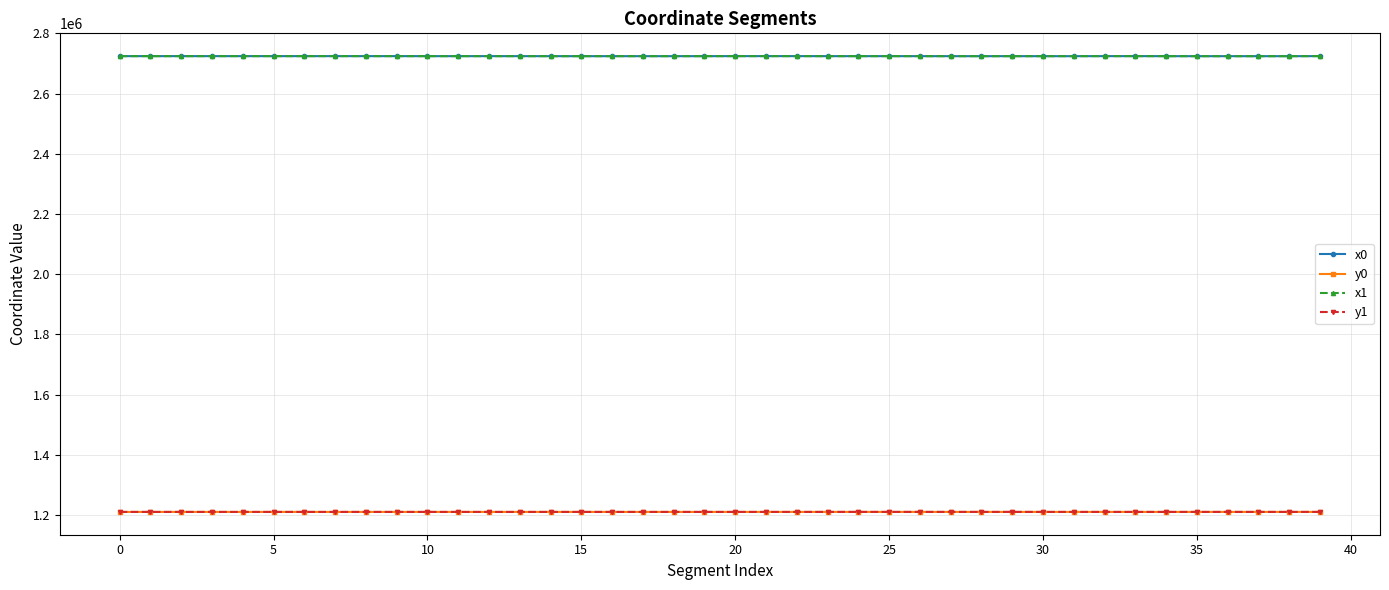

What is the minimum value shown in the chart?

1210472.2